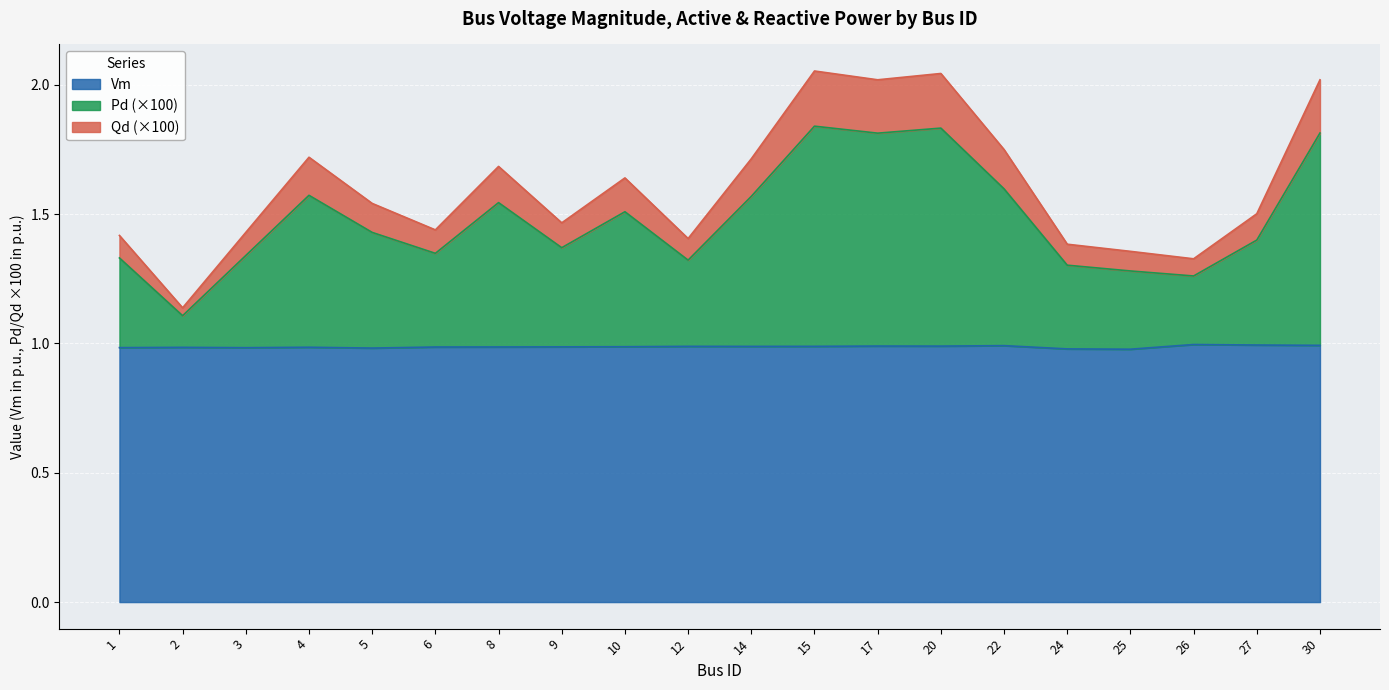

At which label is Vm closest to 0?

25